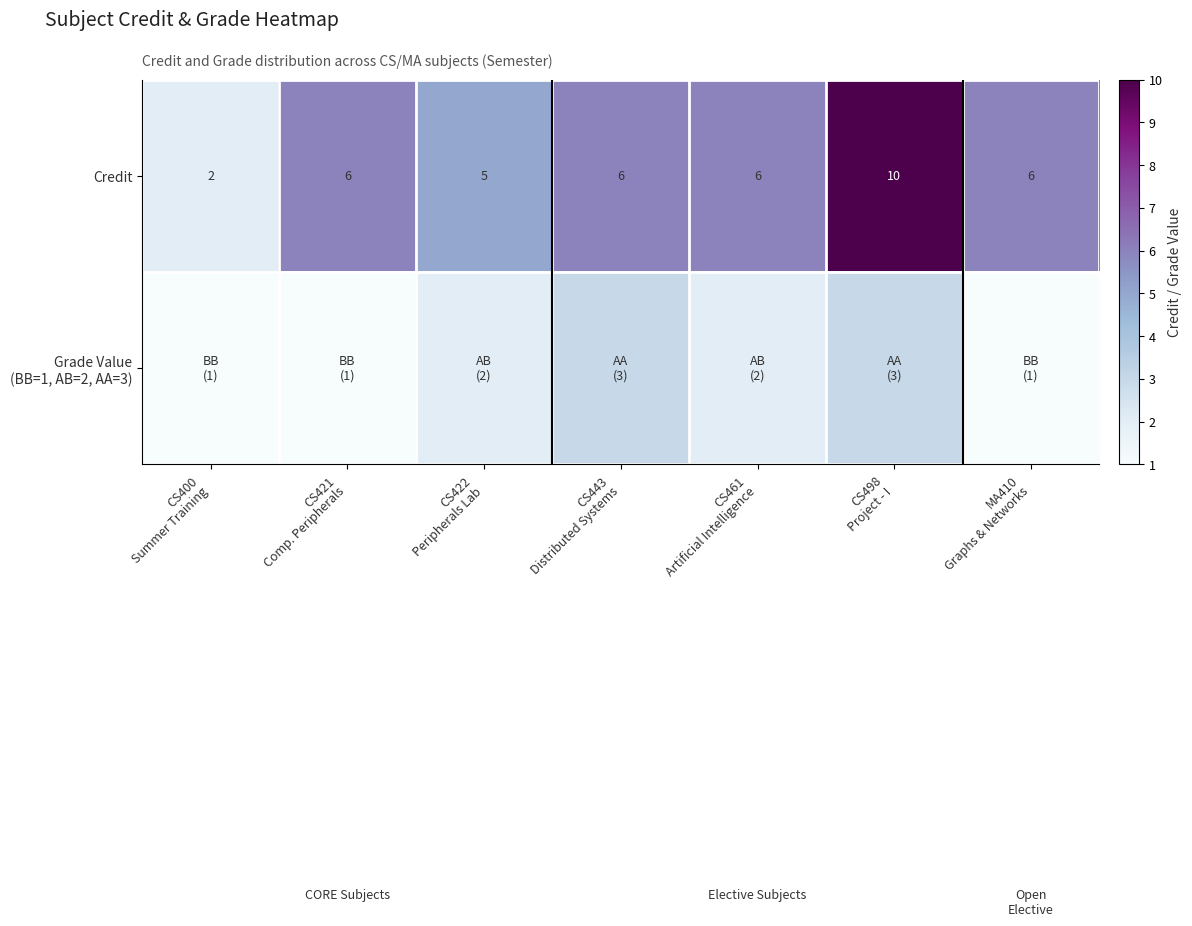

How many Credit values are between 5 and 6?

5